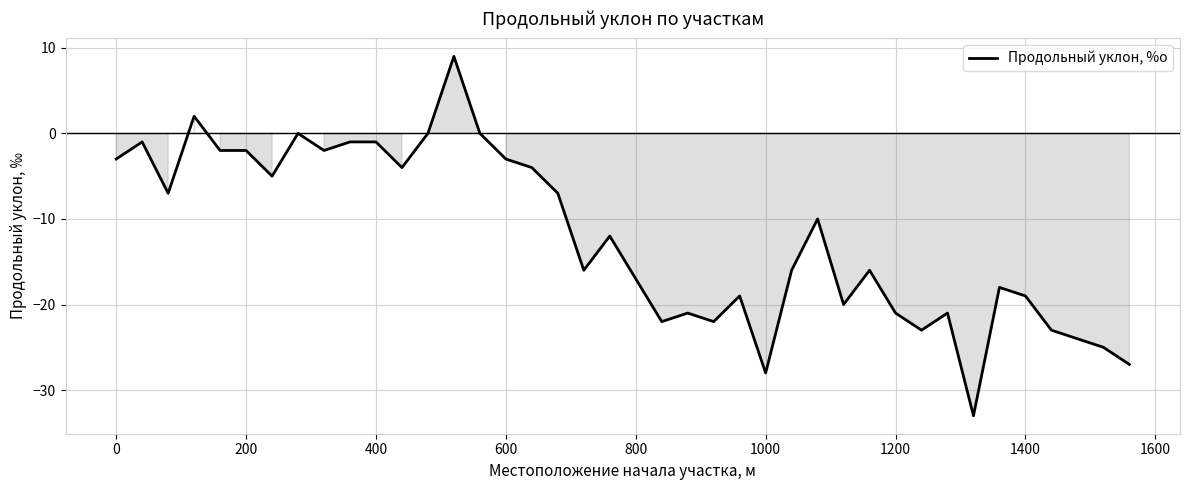

What is the maximum value shown in the chart?

9